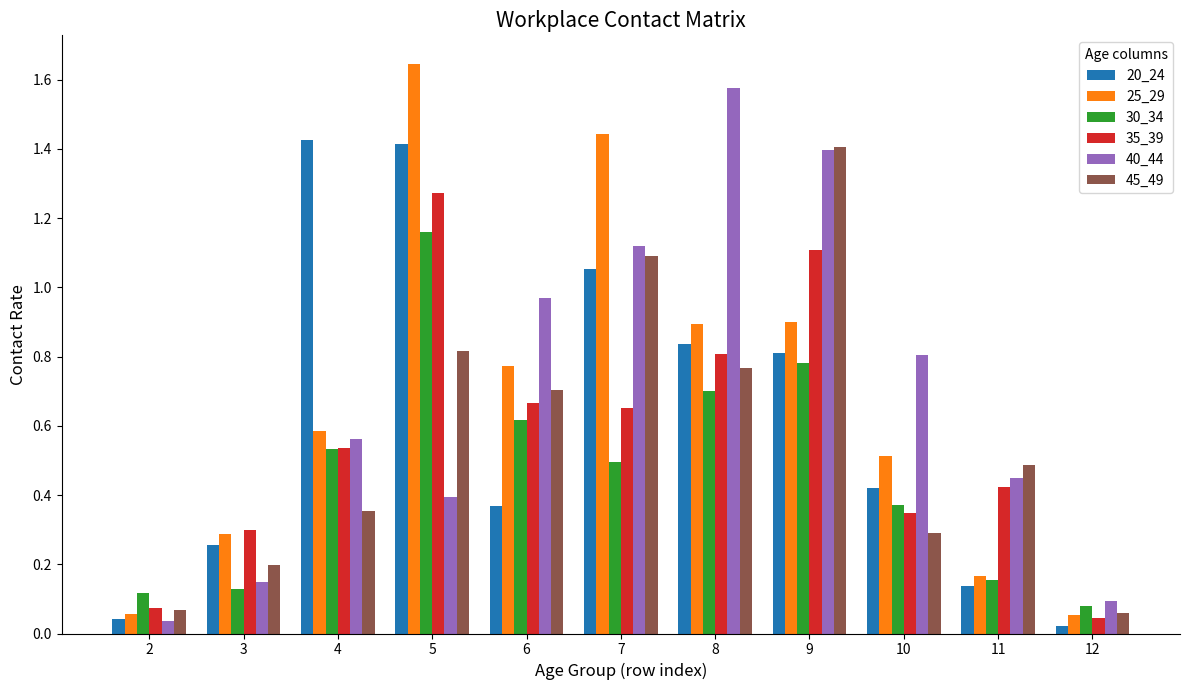

Which category has the highest value across all series?

5